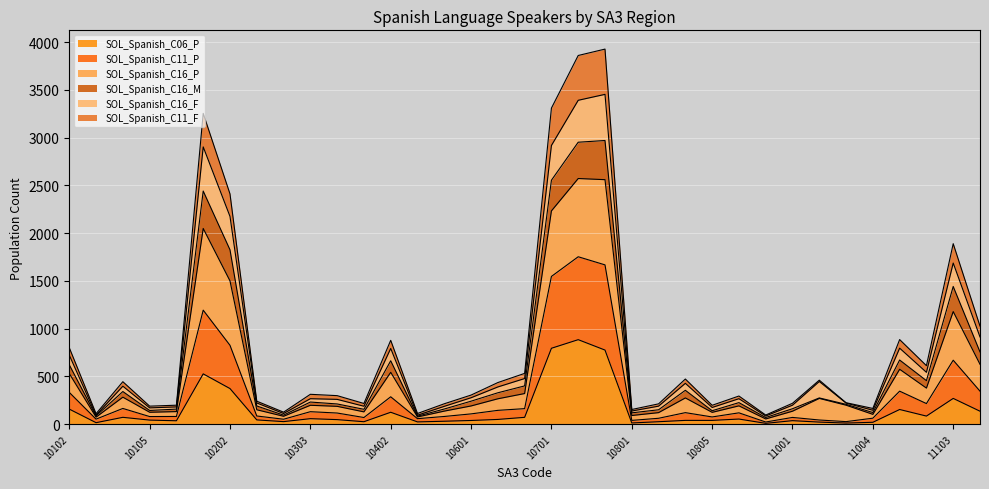

Which category has the lowest value across all series?

10903